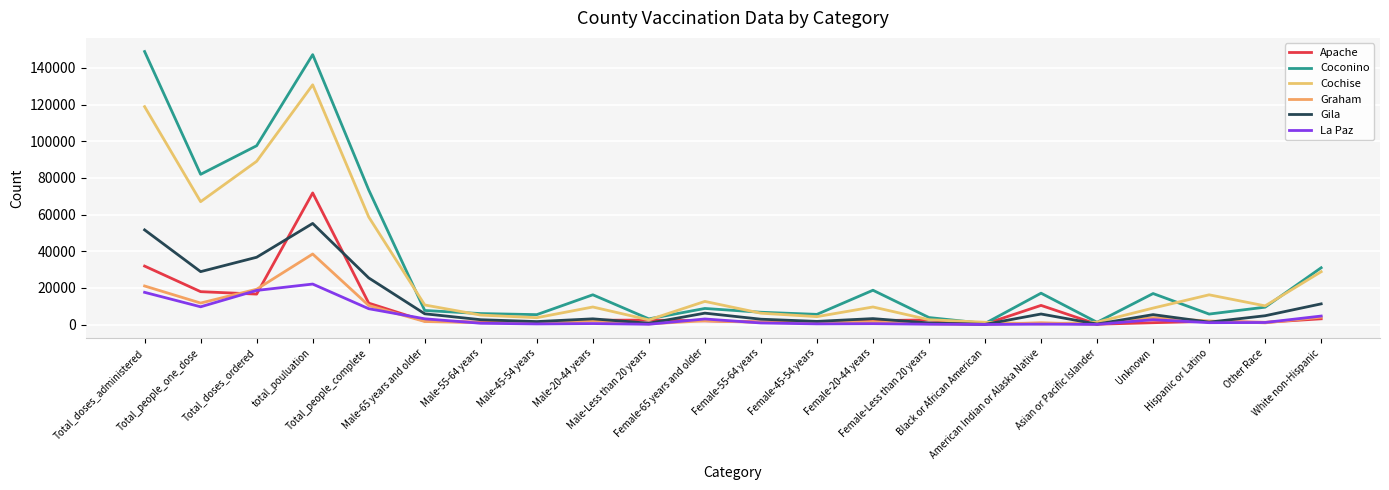

What is the label of the 9th point from the left?

Male-20-44 years